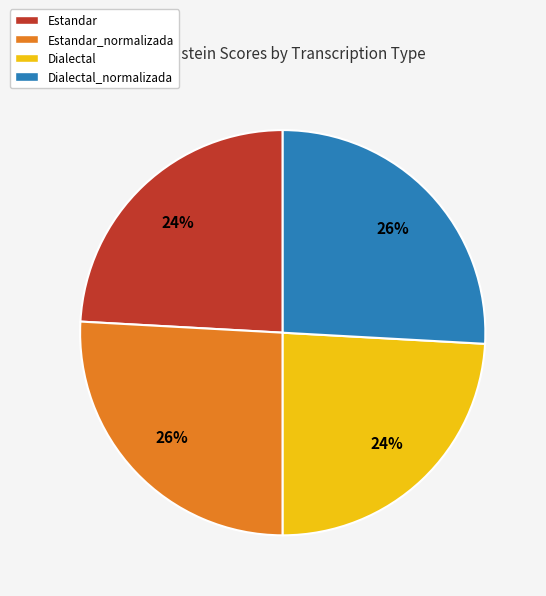

Do Dialectal and Estandar together represent more than half of the pie?

No